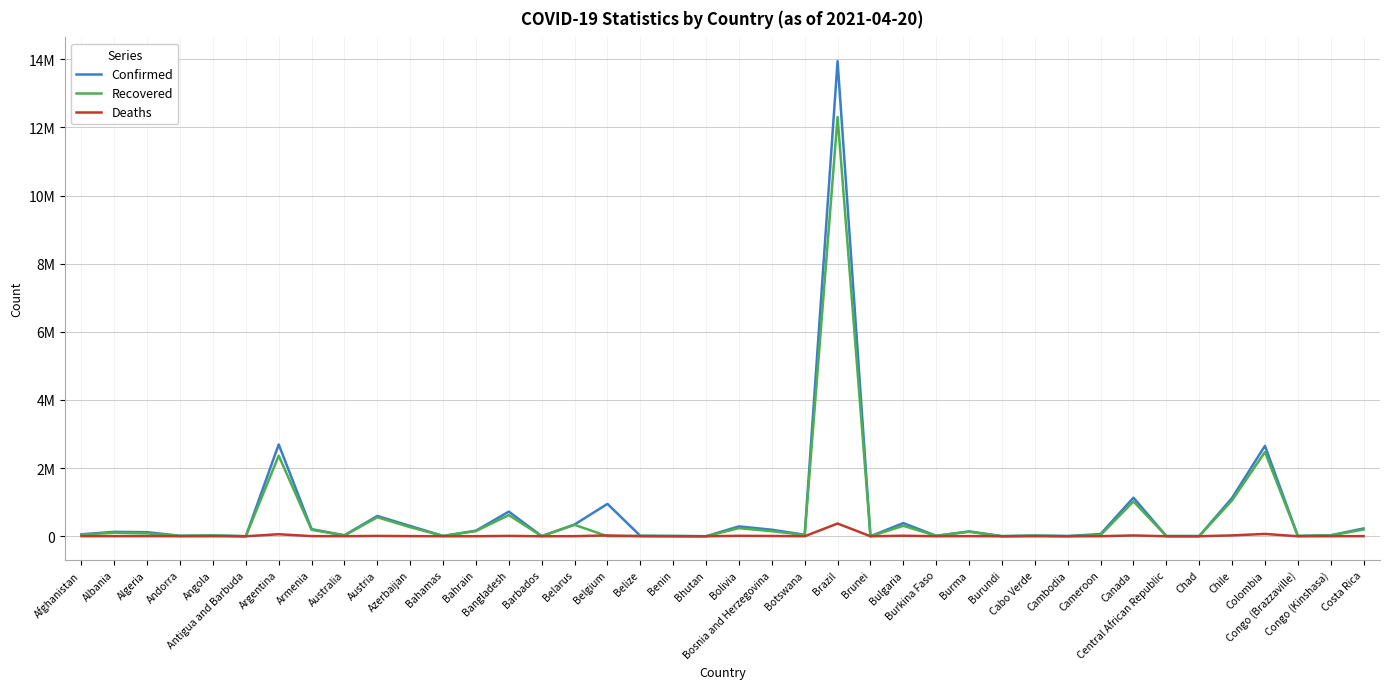

Does the chart display data point markers on the line(s)?

No